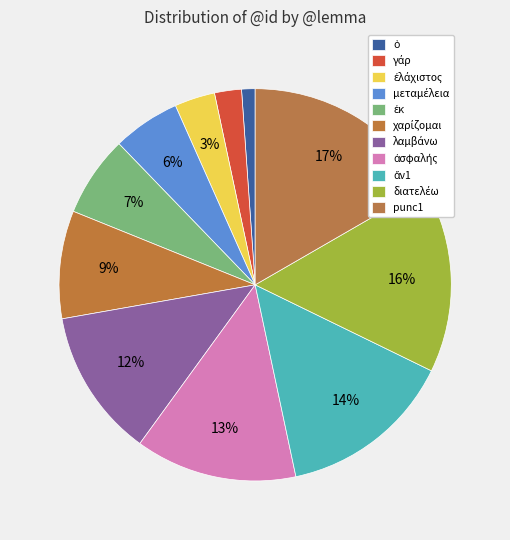

To the nearest percent, what percentage of the pie is γάρ?

2%